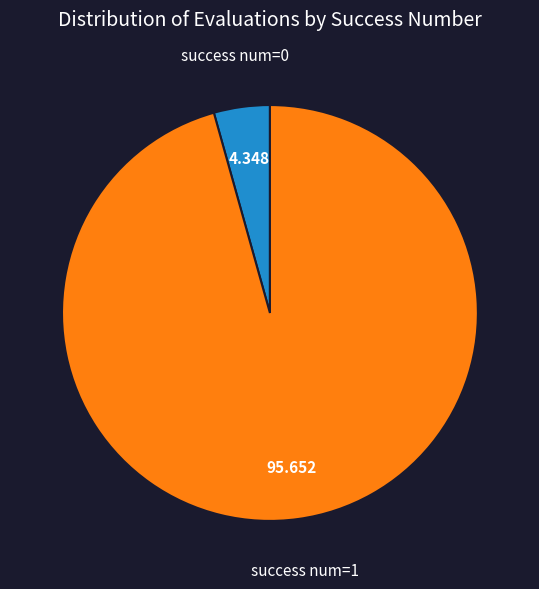

Is there any slice that represents more than half of the pie?

Yes